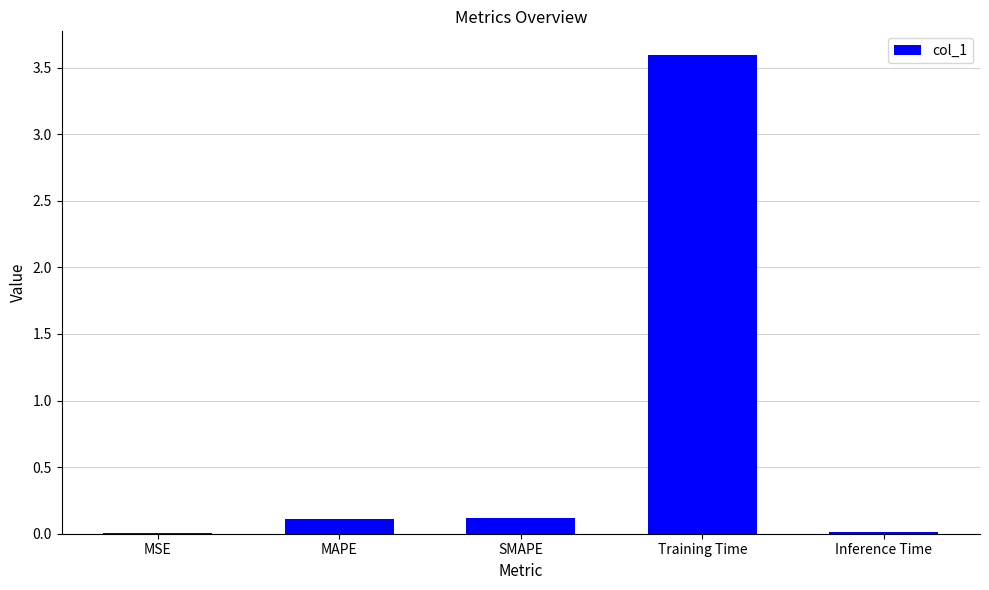

Which has a higher value, Inference Time or MAPE?

MAPE